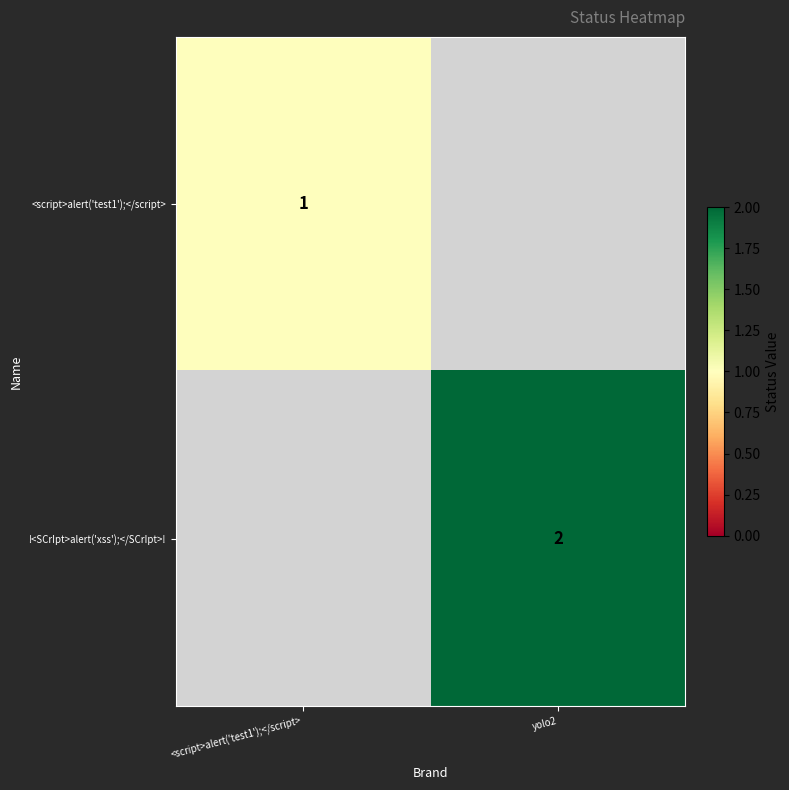

Is it true that <script>alert('test1');</script> equals 2 at <script>alert('test1');</script>?

False